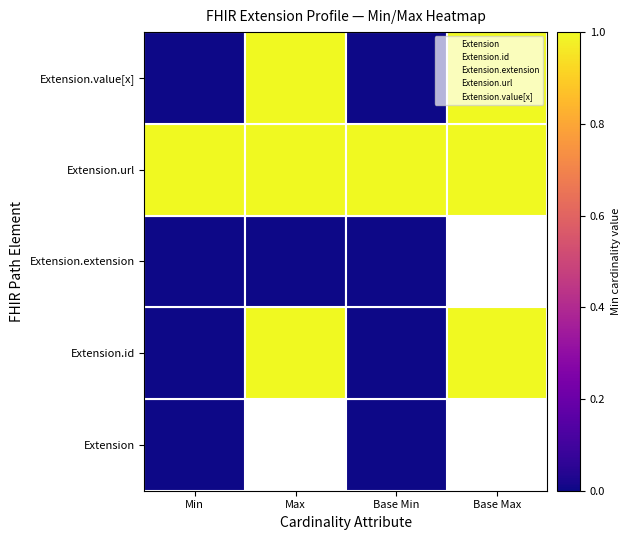

Rank the series at Base Min from lowest to highest value.

Extension, Extension.id, Extension.extension, Extension.url, Extension.value[x]